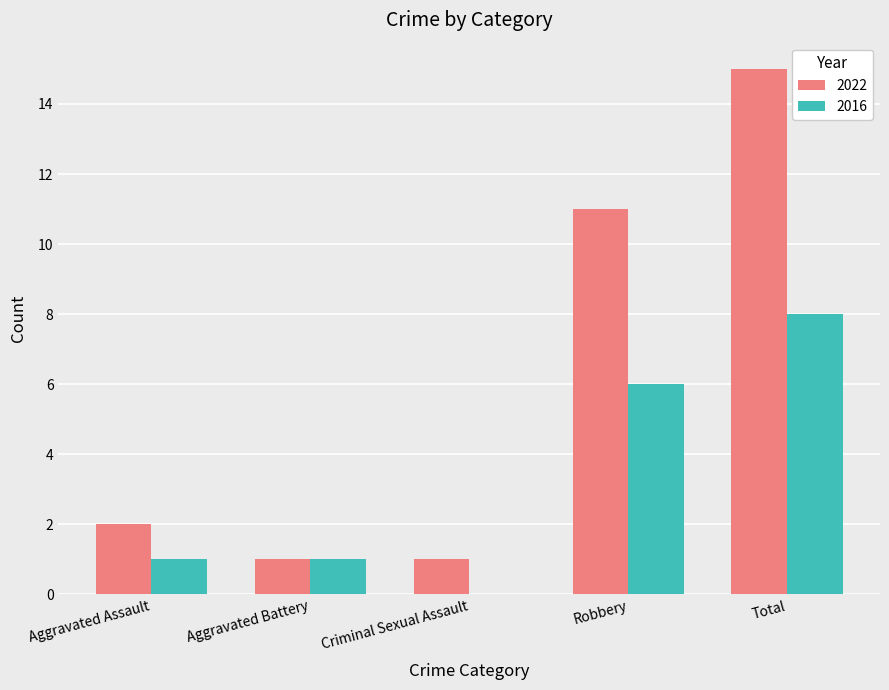

Reading left to right, transcribe all the data shown in this chart.

2022: Aggravated Assault=2	Aggravated Battery=1	Criminal Sexual Assault=1	Robbery=11	Total=15
2016: Aggravated Assault=1	Aggravated Battery=1	Criminal Sexual Assault=0	Robbery=6	Total=8